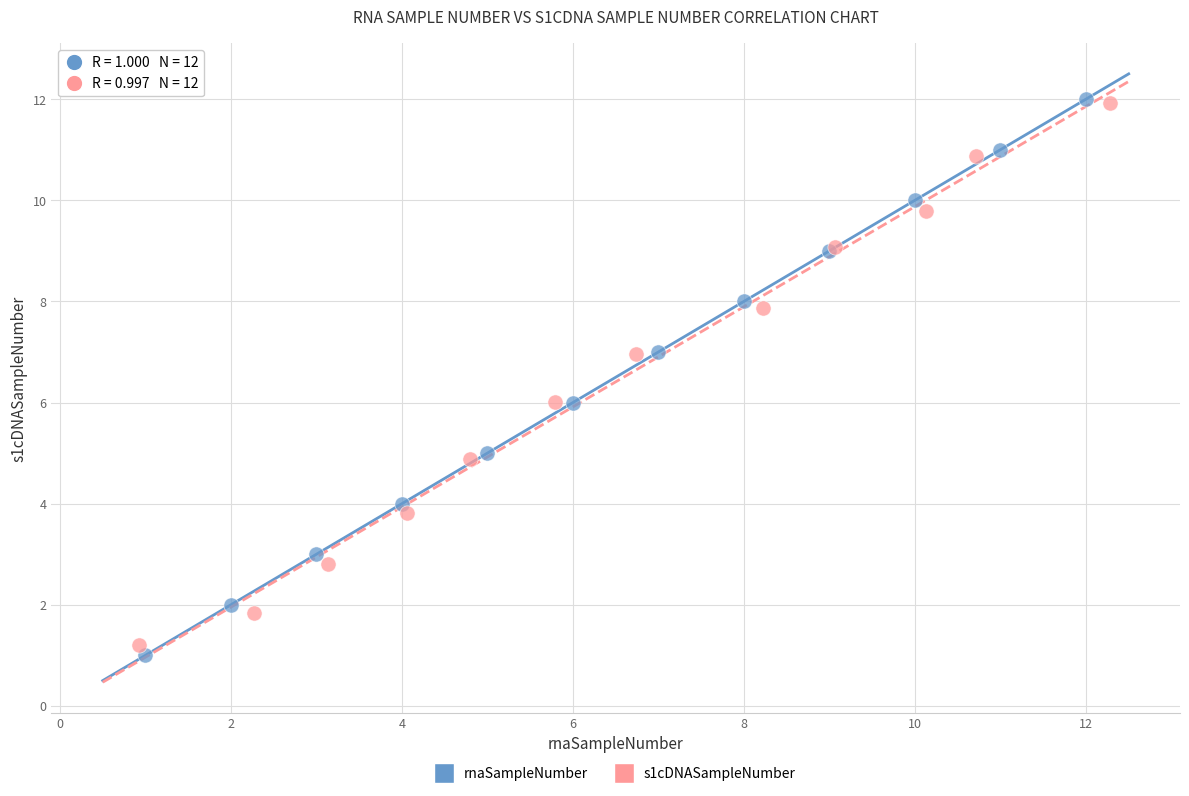

Which series has the largest Y range (max minus min)?

rnaSampleNumber